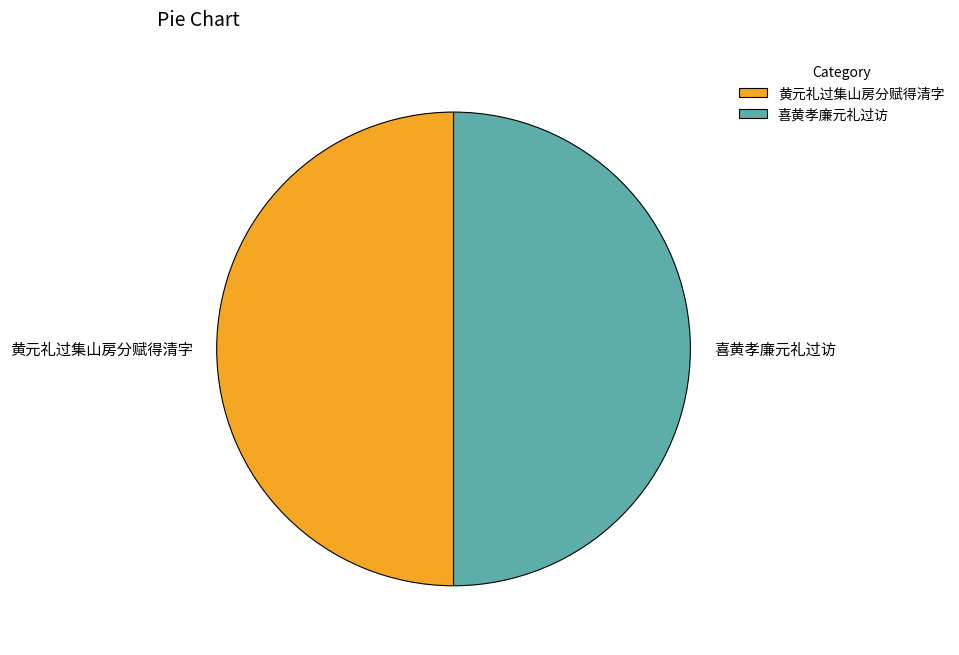

What is the ratio of the value at 喜黄孝廉元礼过访 to the value at 黄元礼过集山房分赋得清字?

1.0